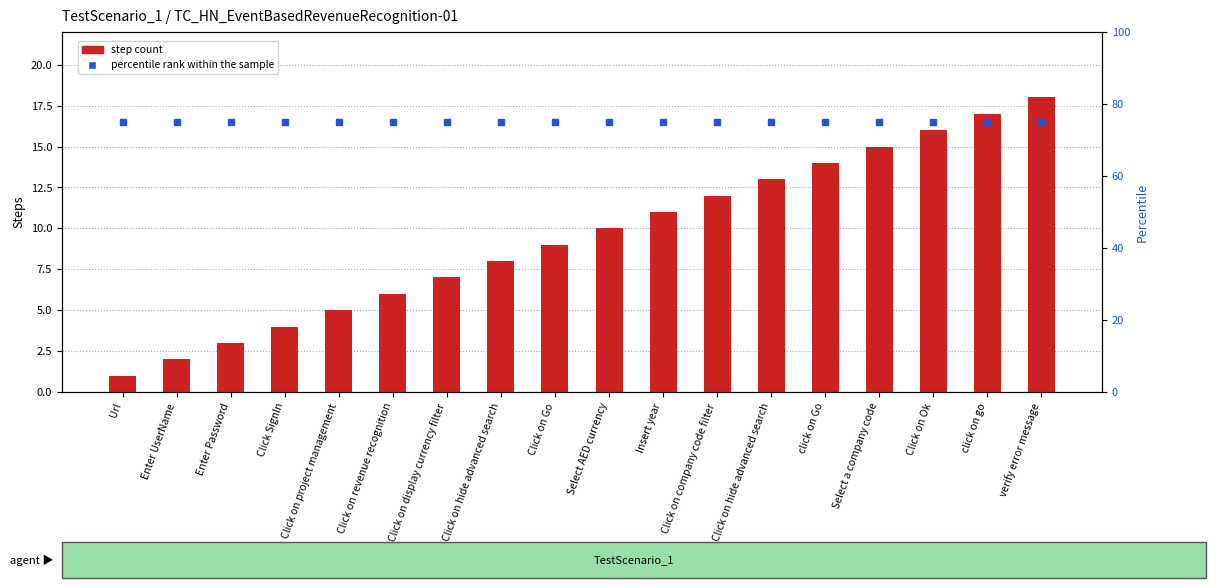

Reading right to left, transcribe all the data shown in this chart.

step count: 18	17	16	15	14	13	12	11	10	9	8	7	6	5	4	3	2	1
percentile rank within the sample: 75	75	75	75	75	75	75	75	75	75	75	75	75	75	75	75	75	75